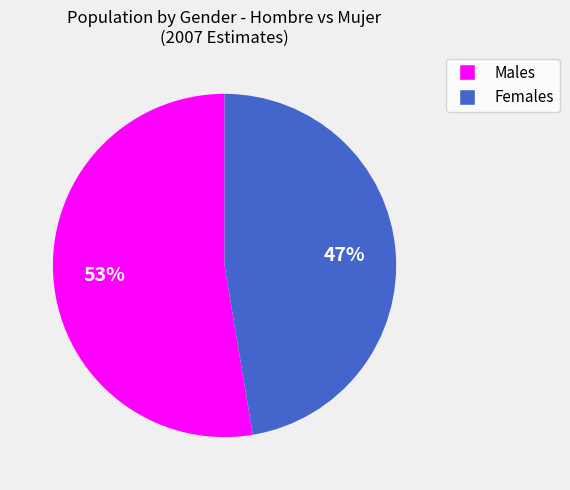

To the nearest percent, what is the average slice percentage?

50%